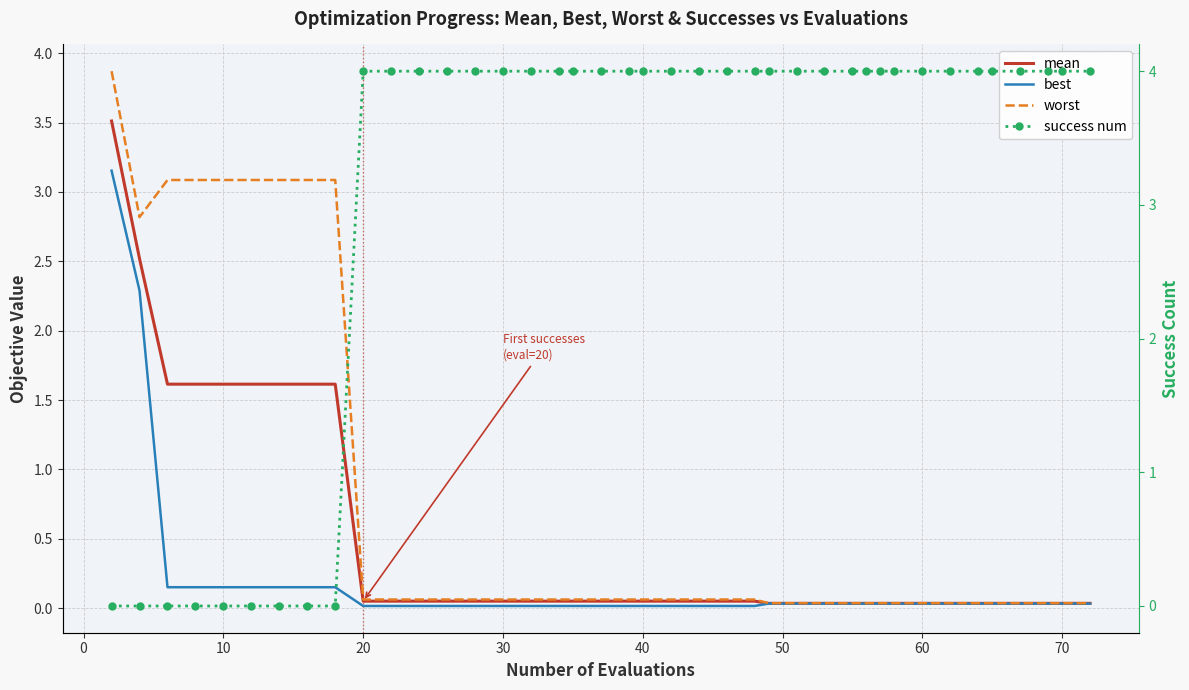

True or false: worst and success num intersect in this chart.

True